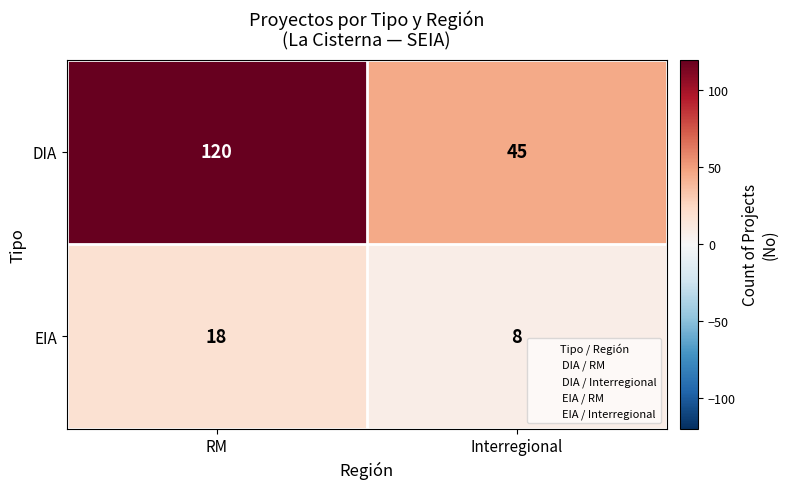

What is the difference between the DIA values at RM and Interregional?

75